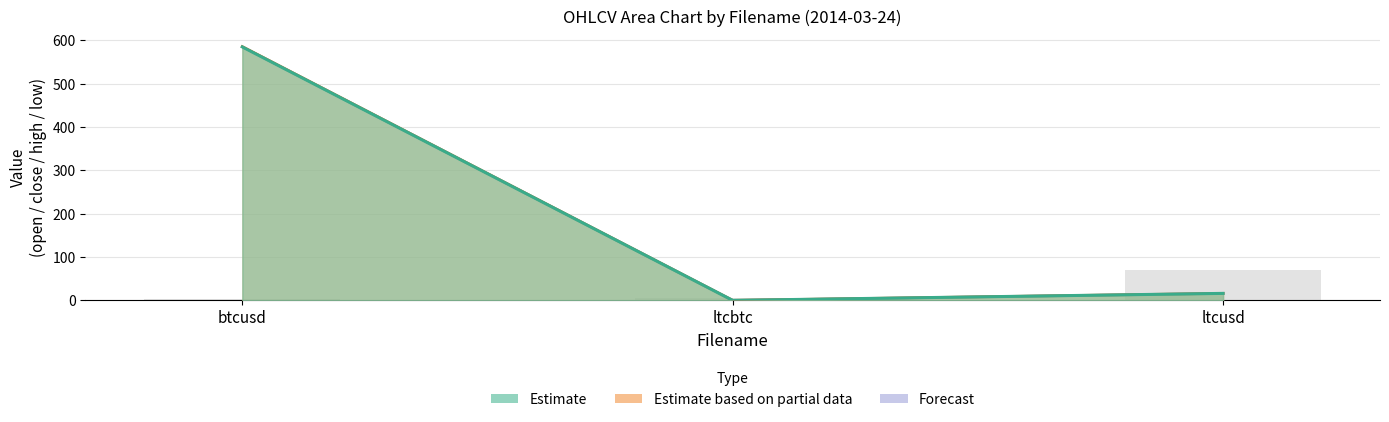

How many values in the high series are below 16?

1